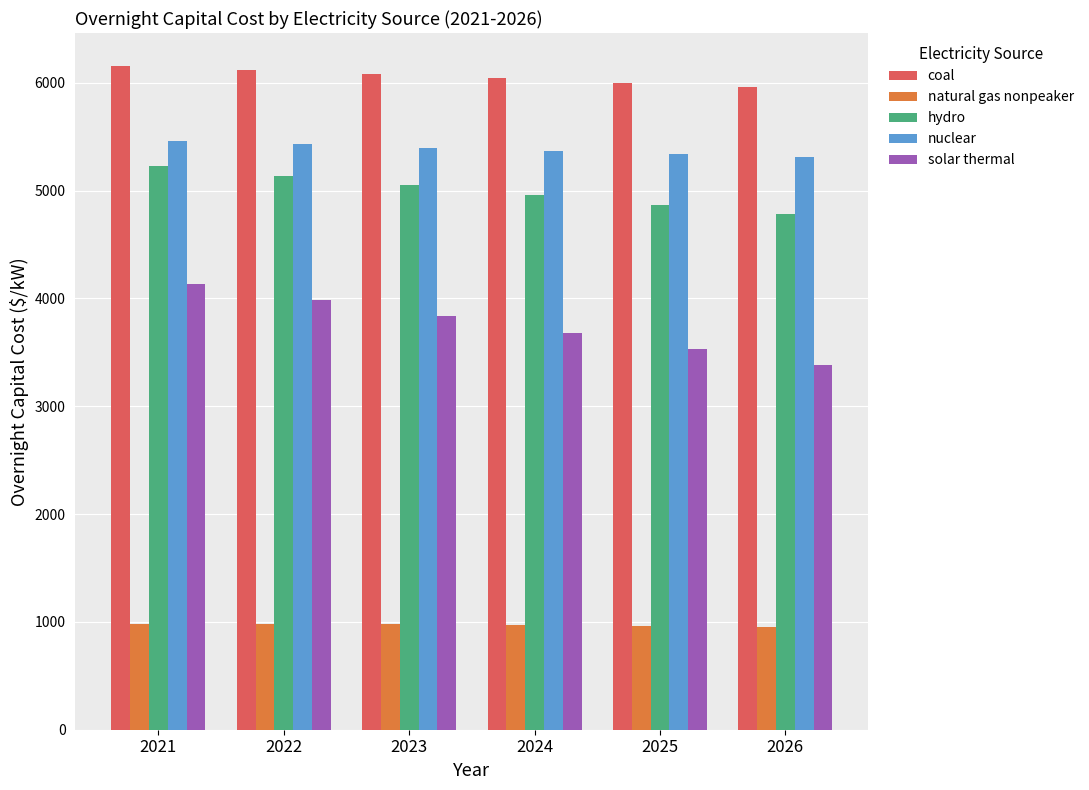

At how many categories does at least one series exceed 3082?

6